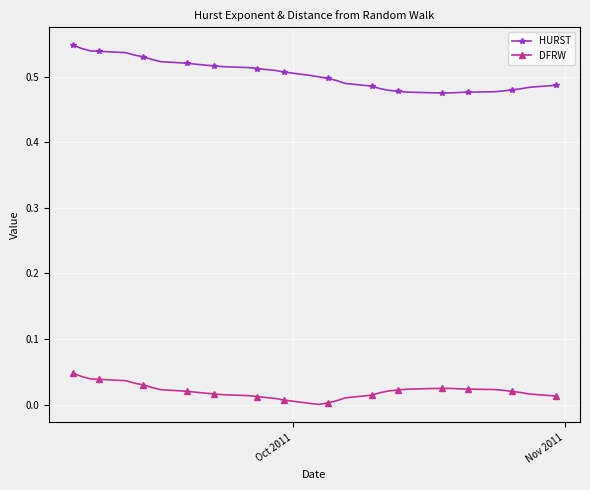

True or false: HURST and DFRW cross at least once.

False